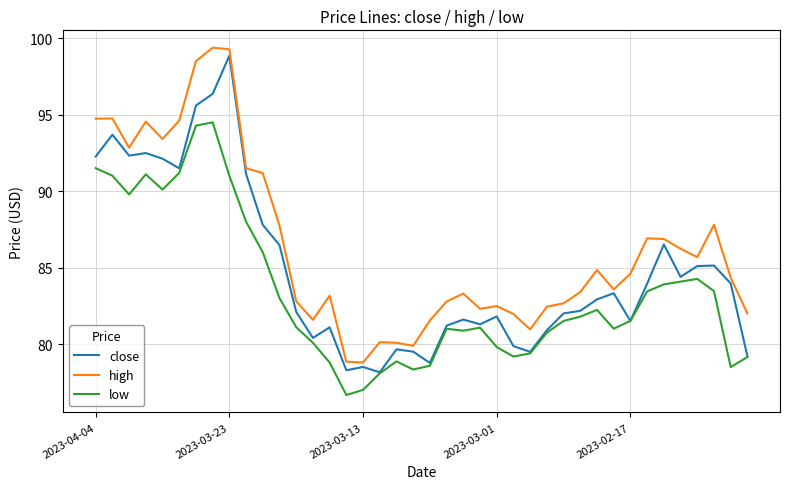

What is the lowest value of the low series?

76.7